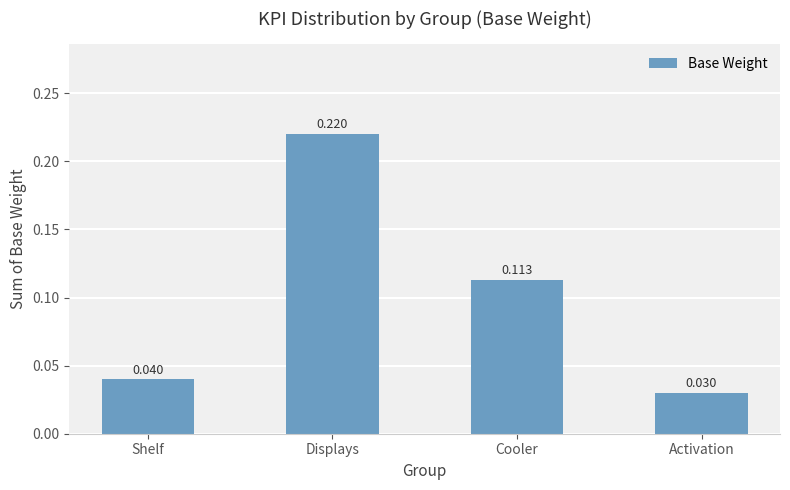

What is the sum of all values?

0.4